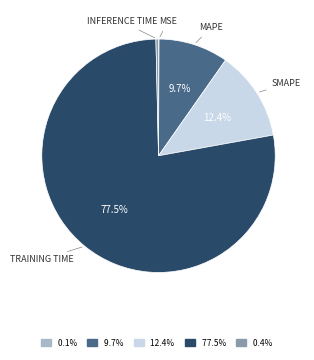

What percentage is NOT represented by 9.7%?

90.3%